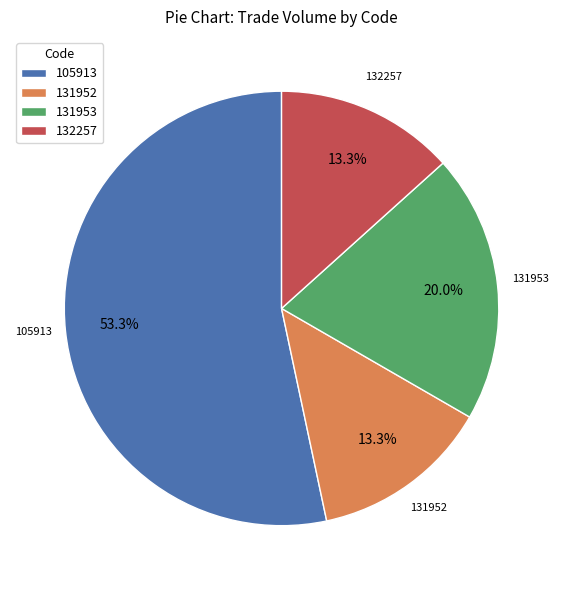

Combined, do 132257 and 131952 account for over 50%?

No